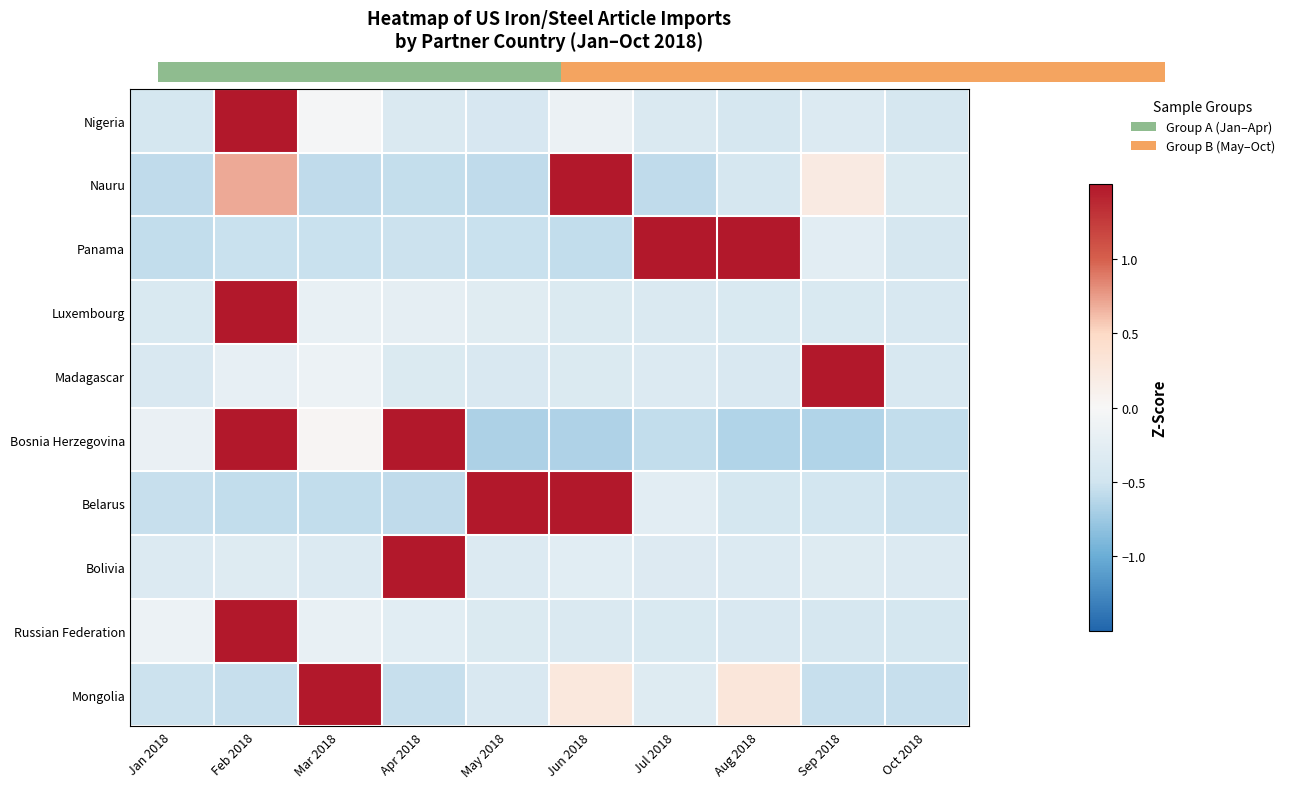

What is the total value across all series at Feb 2018?

9.4